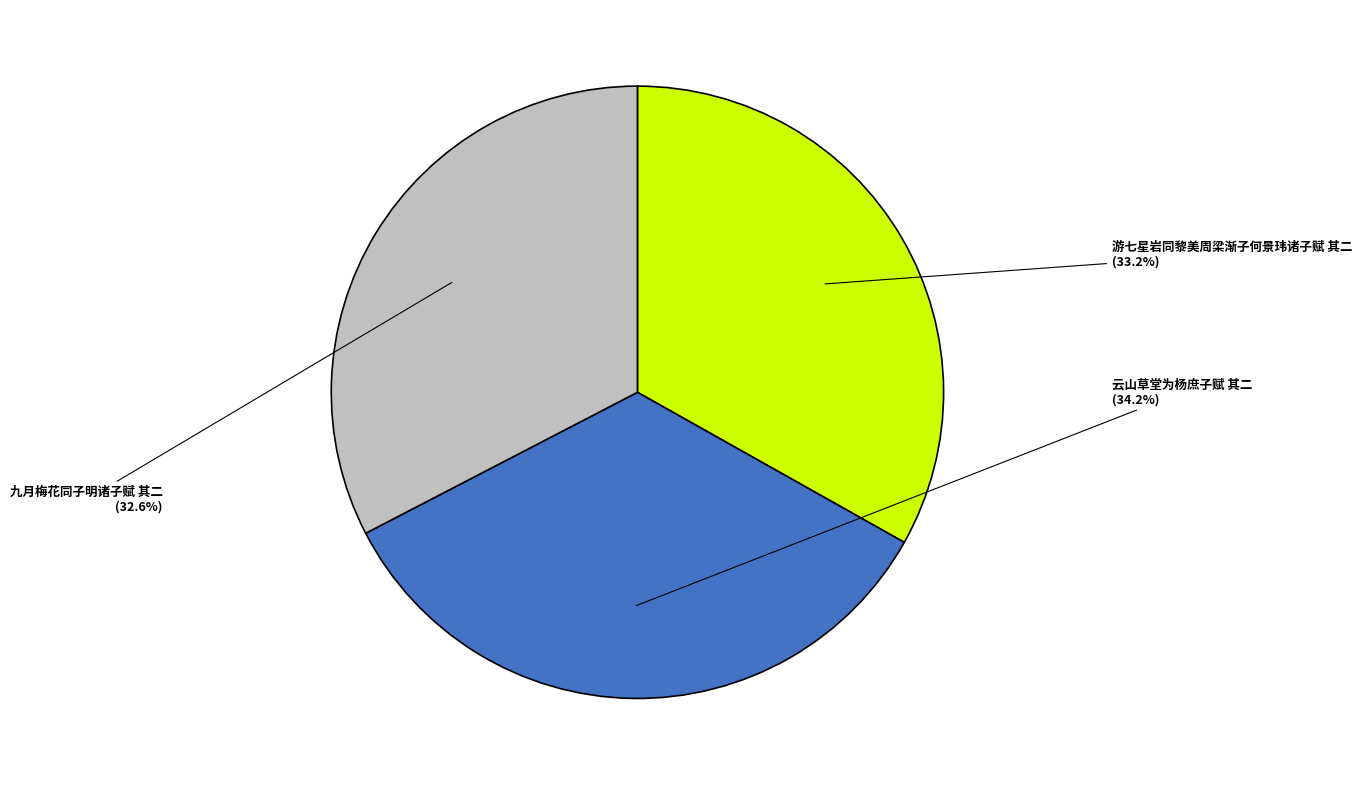

Which has a higher value, 游七星岩同黎美周梁渐子何景玮诸子赋 其二 or 云山草堂为杨庶子赋 其二?

云山草堂为杨庶子赋 其二